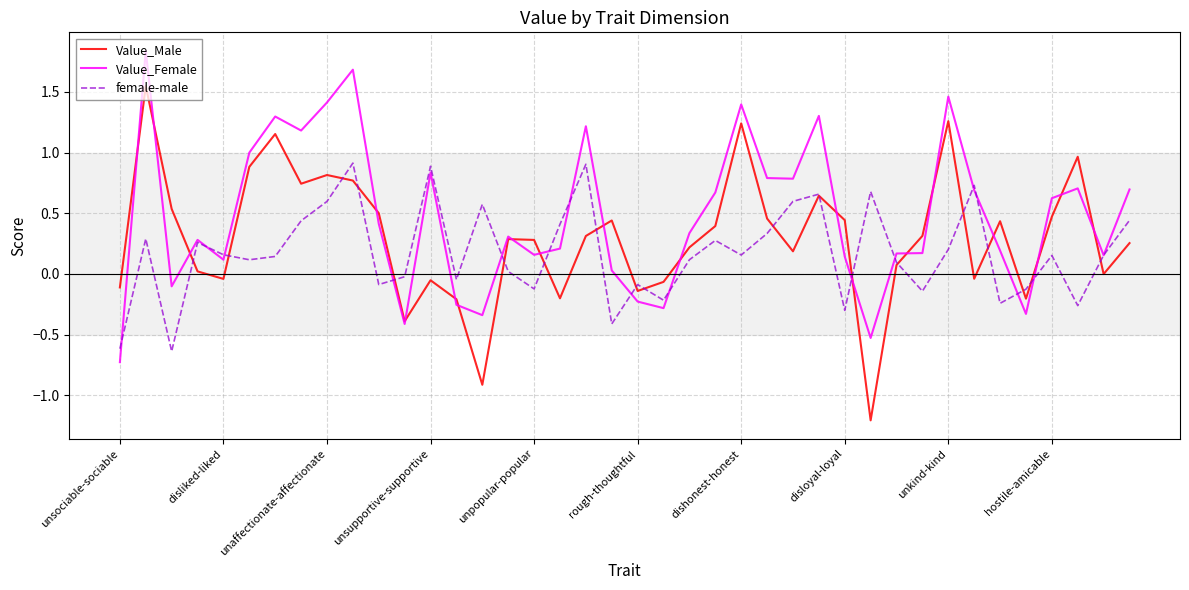

Which series has the largest range (max minus min)?

Value_Male